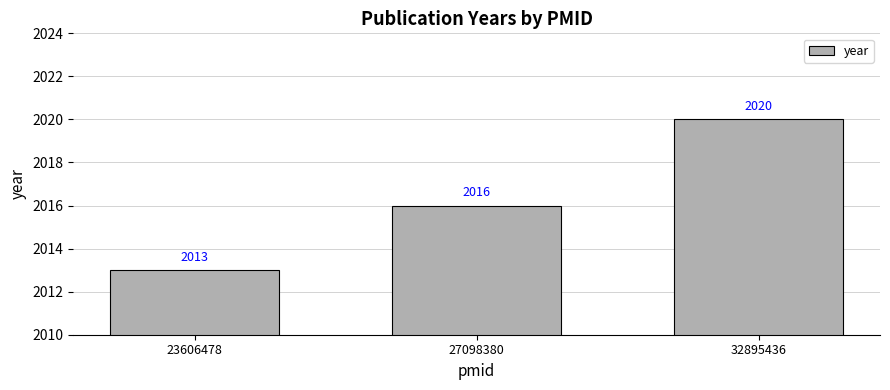

List the labels in order of value, smallest first.

23606478, 27098380, 32895436